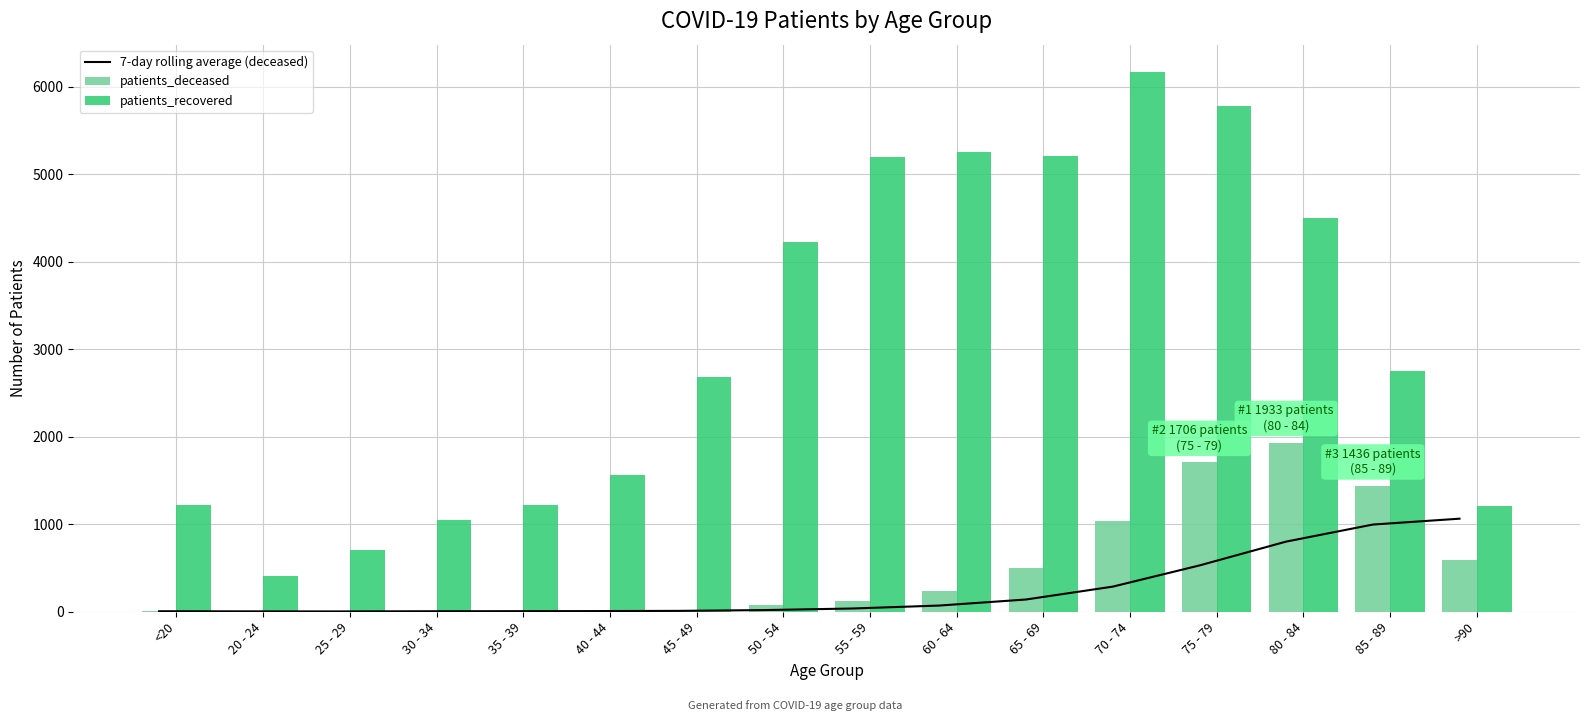

What is the sum of the 7-day rolling average (deceased) values at >90 and 80 - 84?

1865.1